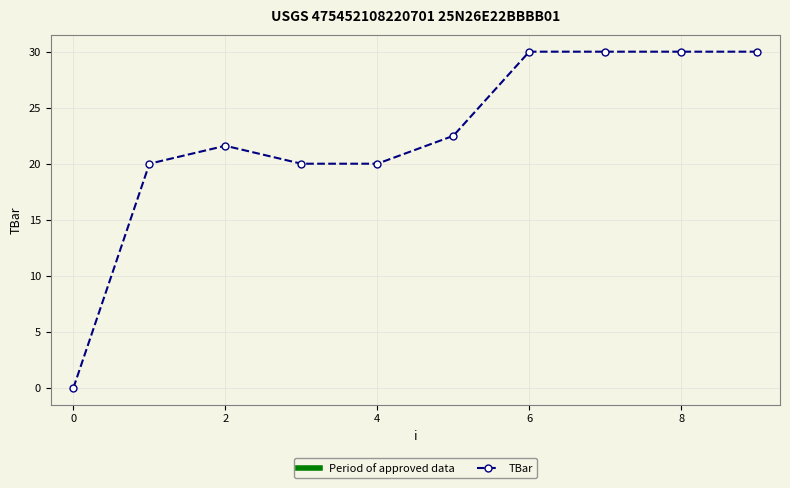

How many positive values are there?

9